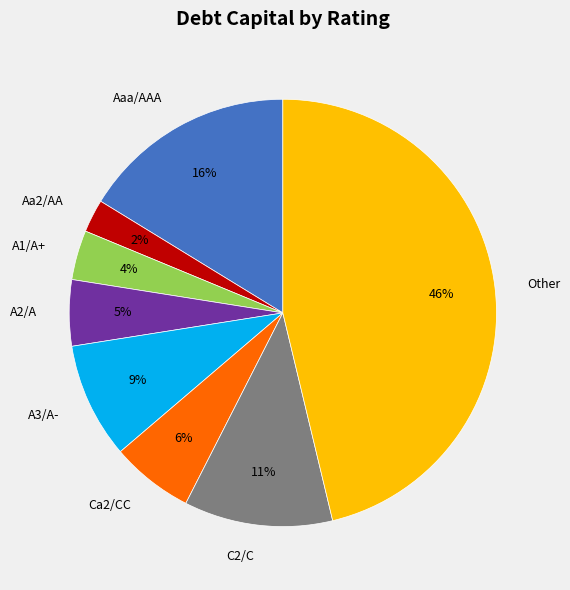

Do Ca2/CC and Other together represent more than half of the pie?

Yes